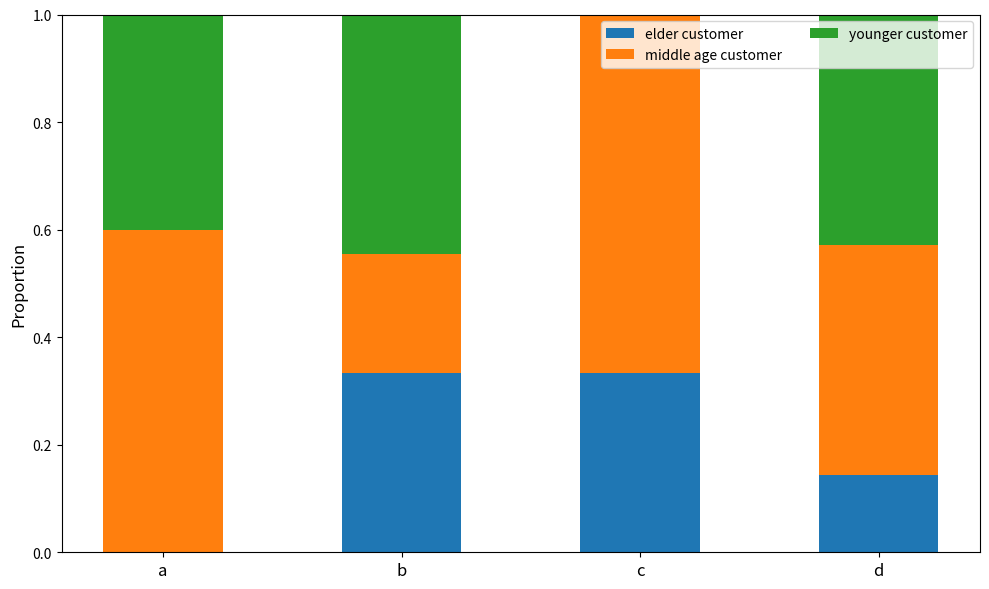

How many values in elder customer are above zero?

3